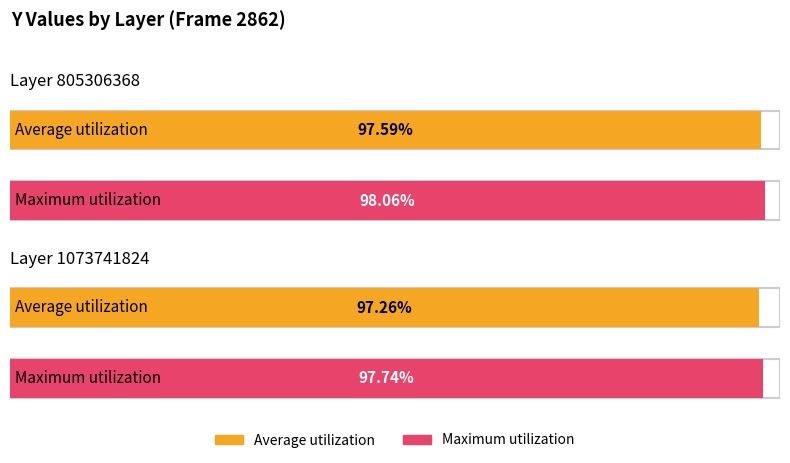

At Layer 1073741824, list the series in order from largest to smallest.

Maximum utilization, Average utilization